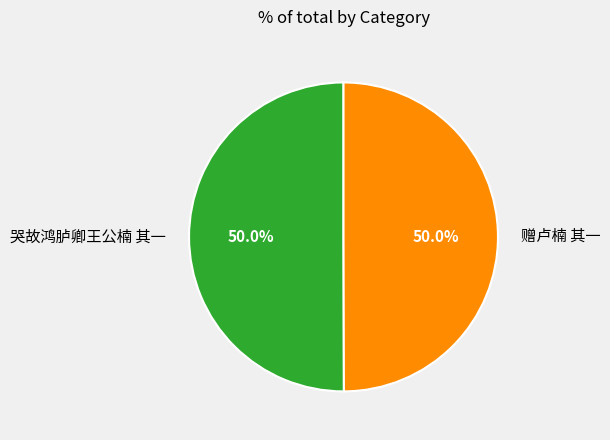

To the nearest percent, what percentage of the pie is 哭故鸿胪卿王公楠 其一?

50%